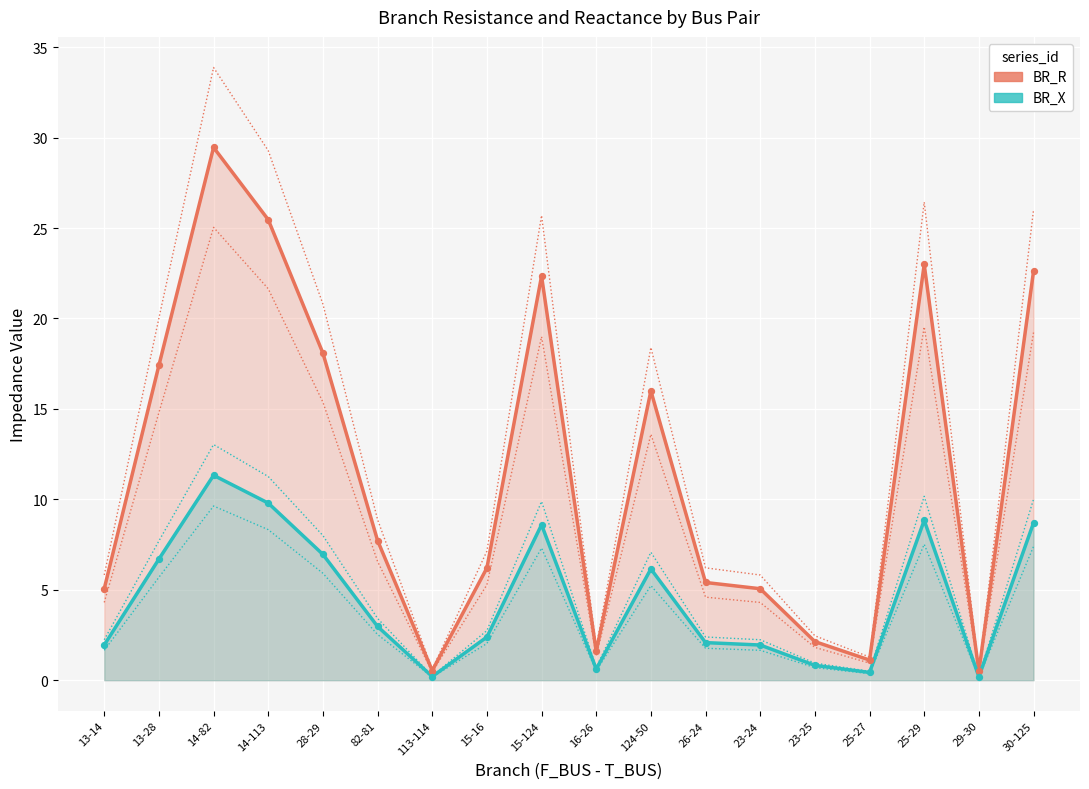

Is the value of BR_X at 13-14 greater than the value of BR_R at 26-24?

No